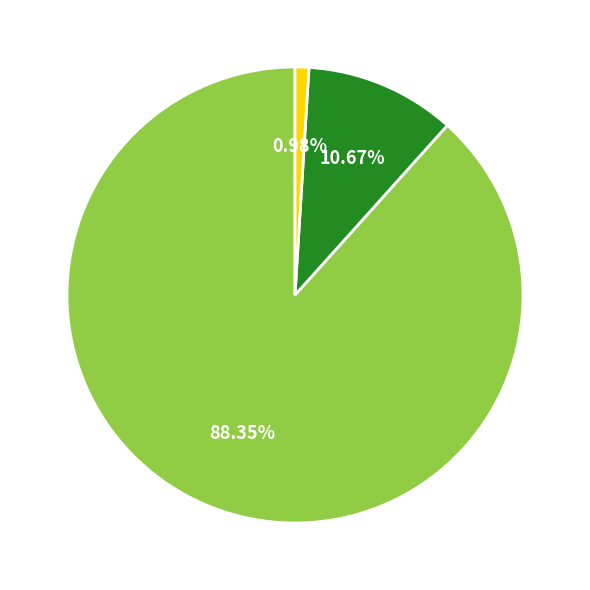

Does any single category account for the majority?

Yes